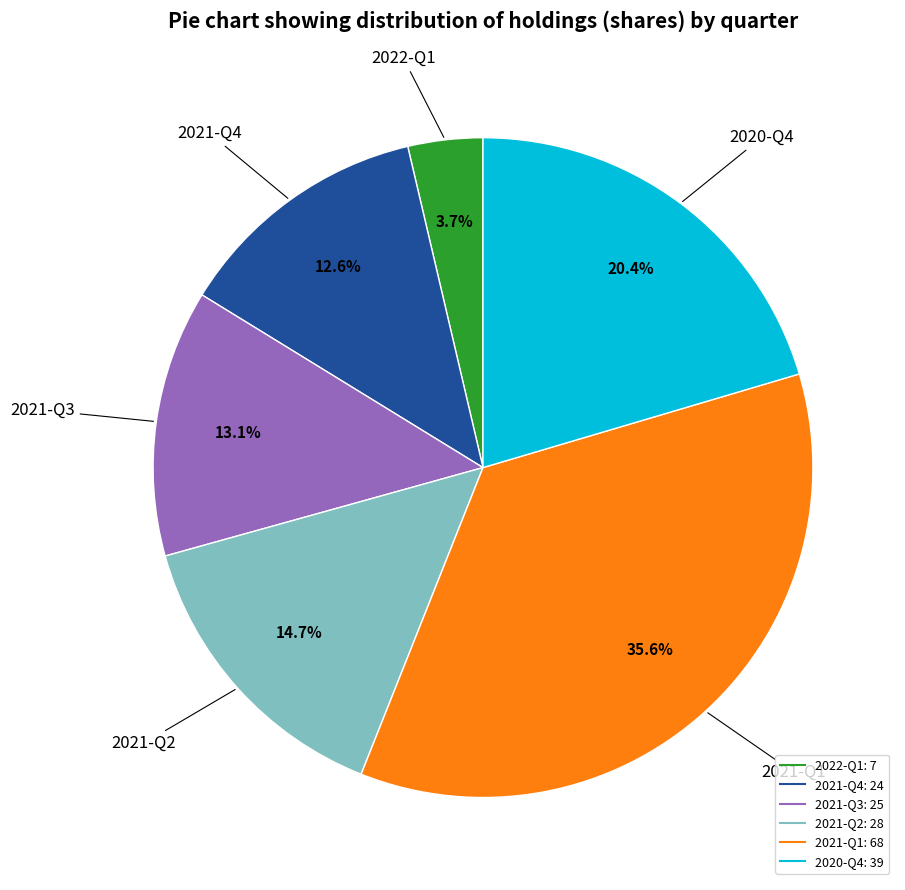

Does 2021-Q2 account for over 50% of the chart?

No